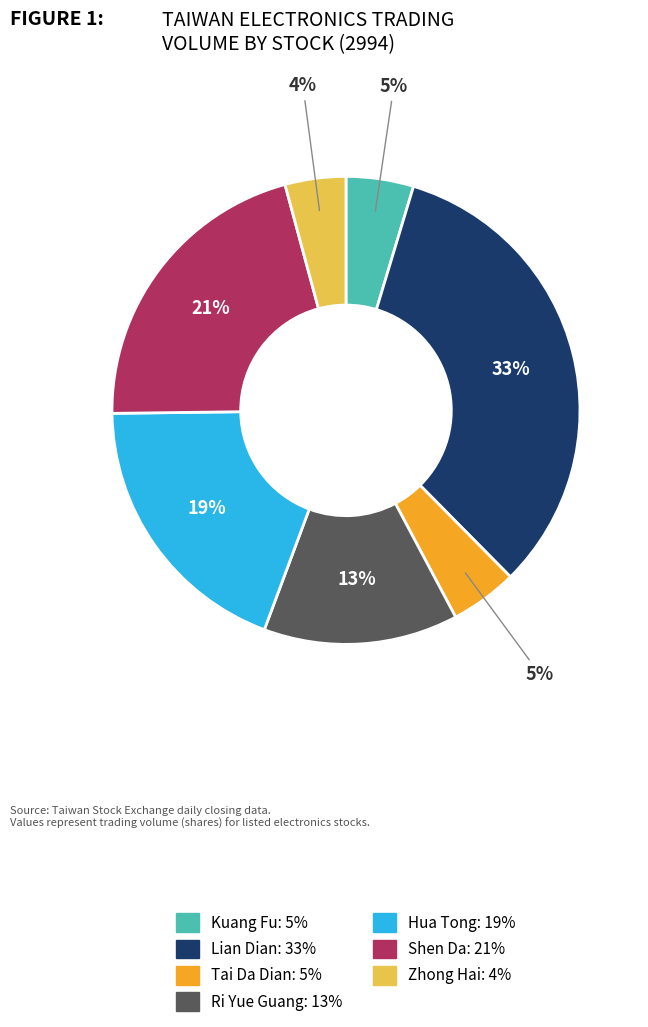

Does any single category account for the majority?

No